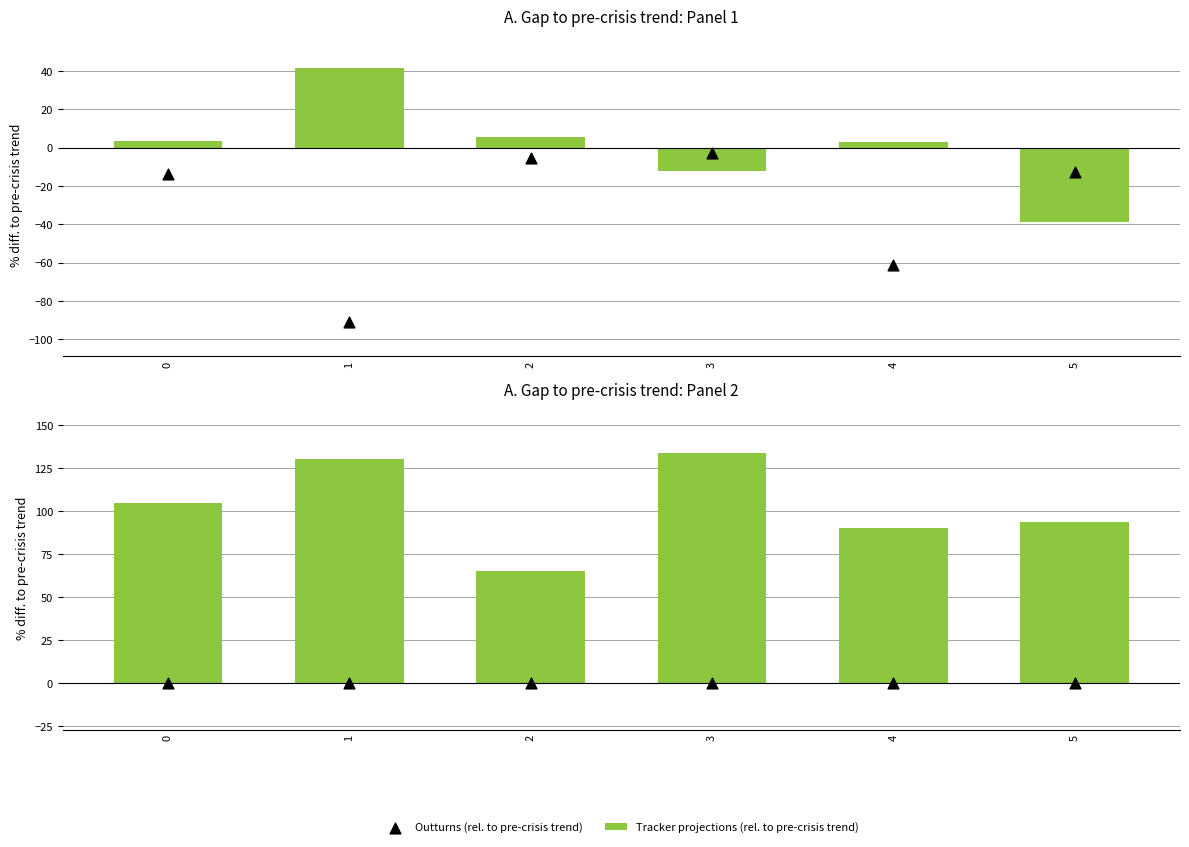

Is the value of Tracker projections (rel. to pre-crisis trend) at 2 greater than the value of Outturns (rel. to pre-crisis trend) at 5?

Yes